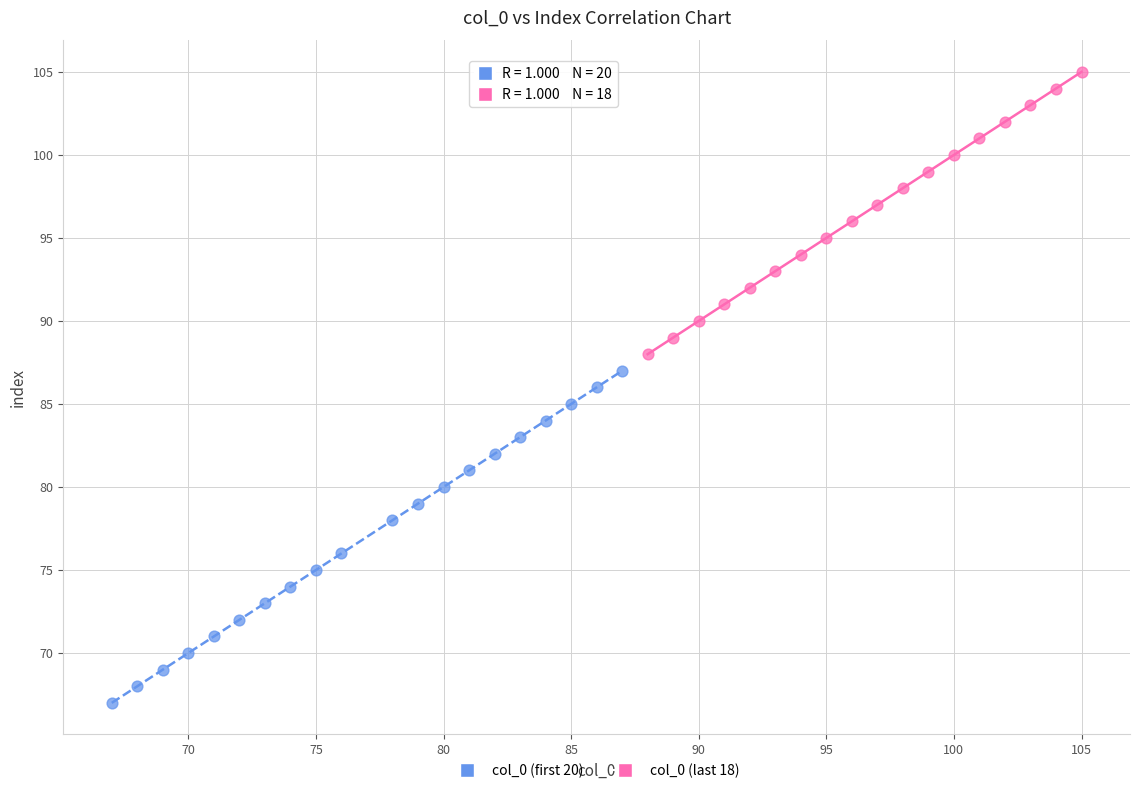

Which series contains the lowest Y value?

col_0 (first 20)